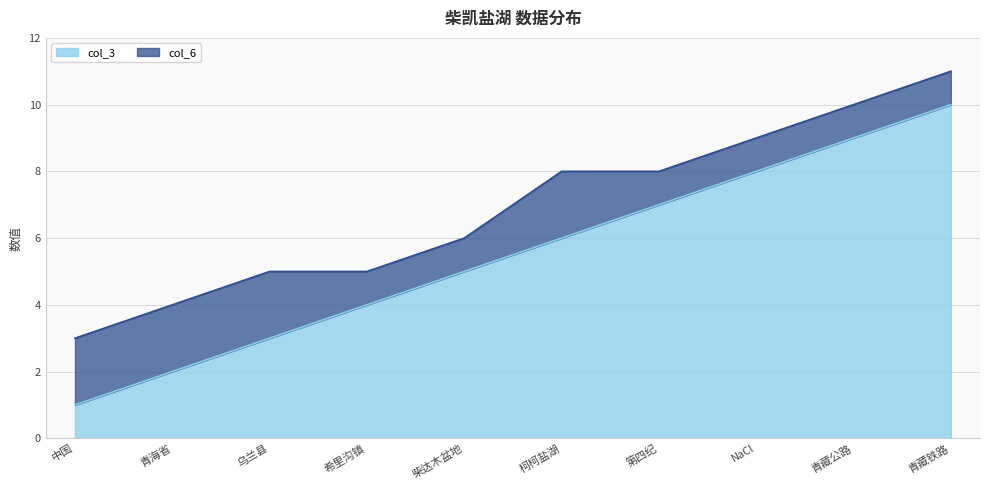

How many values are between 3 and 8?

6